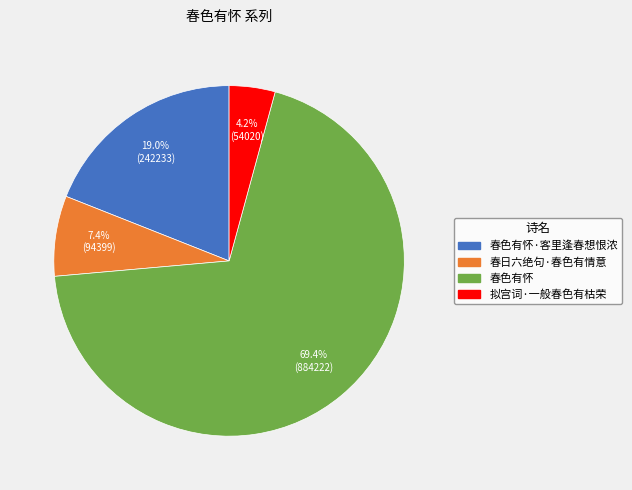

Does any single category account for the majority?

Yes